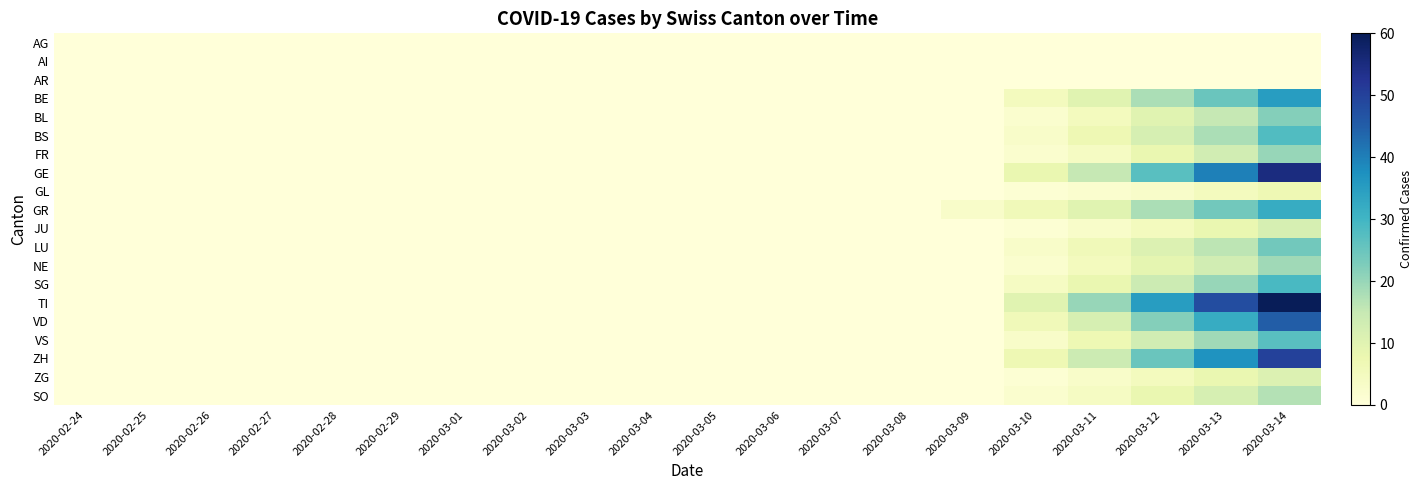

Reading left to right, transcribe all the data shown in this chart.

AG: 2020-02-24=0	2020-02-25=0	2020-02-26=0	2020-02-27=0	2020-02-28=0	2020-02-29=0	2020-03-01=0	2020-03-02=0	2020-03-03=0	2020-03-04=0	2020-03-05=0	2020-03-06=0	2020-03-07=0	2020-03-08=0	2020-03-09=0	2020-03-10=0	2020-03-11=0	2020-03-12=0	2020-03-13=0	2020-03-14=0
AI: 2020-02-24=0	2020-02-25=0	2020-02-26=0	2020-02-27=0	2020-02-28=0	2020-02-29=0	2020-03-01=0	2020-03-02=0	2020-03-03=0	2020-03-04=0	2020-03-05=0	2020-03-06=0	2020-03-07=0	2020-03-08=0	2020-03-09=0	2020-03-10=0	2020-03-11=0	2020-03-12=0	2020-03-13=0	2020-03-14=0
AR: 2020-02-24=0	2020-02-25=0	2020-02-26=0	2020-02-27=0	2020-02-28=0	2020-02-29=0	2020-03-01=0	2020-03-02=0	2020-03-03=0	2020-03-04=0	2020-03-05=0	2020-03-06=0	2020-03-07=0	2020-03-08=0	2020-03-09=0	2020-03-10=0	2020-03-11=0	2020-03-12=0	2020-03-13=0	2020-03-14=0
BE: 2020-02-24=0	2020-02-25=0	2020-02-26=0	2020-02-27=0	2020-02-28=0	2020-02-29=0	2020-03-01=0	2020-03-02=0	2020-03-03=0	2020-03-04=0	2020-03-05=0	2020-03-06=0	2020-03-07=0	2020-03-08=0	2020-03-09=0	2020-03-10=5	2020-03-11=10	2020-03-12=18	2020-03-13=25	2020-03-14=35
BL: 2020-02-24=0	2020-02-25=0	2020-02-26=0	2020-02-27=0	2020-02-28=0	2020-02-29=0	2020-03-01=0	2020-03-02=0	2020-03-03=0	2020-03-04=0	2020-03-05=0	2020-03-06=0	2020-03-07=0	2020-03-08=0	2020-03-09=0	2020-03-10=2	2020-03-11=5	2020-03-12=10	2020-03-13=15	2020-03-14=22
BS: 2020-02-24=0	2020-02-25=0	2020-02-26=0	2020-02-27=0	2020-02-28=0	2020-02-29=0	2020-03-01=0	2020-03-02=0	2020-03-03=0	2020-03-04=0	2020-03-05=0	2020-03-06=0	2020-03-07=0	2020-03-08=0	2020-03-09=0	2020-03-10=3	2020-03-11=7	2020-03-12=12	2020-03-13=18	2020-03-14=28
FR: 2020-02-24=0	2020-02-25=0	2020-02-26=0	2020-02-27=0	2020-02-28=0	2020-02-29=0	2020-03-01=0	2020-03-02=0	2020-03-03=0	2020-03-04=0	2020-03-05=0	2020-03-06=0	2020-03-07=0	2020-03-08=0	2020-03-09=0	2020-03-10=2	2020-03-11=4	2020-03-12=8	2020-03-13=13	2020-03-14=20
GE: 2020-02-24=0	2020-02-25=0	2020-02-26=0	2020-02-27=0	2020-02-28=0	2020-02-29=0	2020-03-01=0	2020-03-02=0	2020-03-03=0	2020-03-04=0	2020-03-05=0	2020-03-06=0	2020-03-07=0	2020-03-08=0	2020-03-09=0	2020-03-10=8	2020-03-11=15	2020-03-12=27	2020-03-13=40	2020-03-14=55
GL: 2020-02-24=0	2020-02-25=0	2020-02-26=0	2020-02-27=0	2020-02-28=0	2020-02-29=0	2020-03-01=0	2020-03-02=0	2020-03-03=0	2020-03-04=0	2020-03-05=0	2020-03-06=0	2020-03-07=0	2020-03-08=0	2020-03-09=0	2020-03-10=1	2020-03-11=2	2020-03-12=3	2020-03-13=5	2020-03-14=7
GR: 2020-02-24=0	2020-02-25=0	2020-02-26=0	2020-02-27=0	2020-02-28=0	2020-02-29=0	2020-03-01=0	2020-03-02=0	2020-03-03=0	2020-03-04=0	2020-03-05=0	2020-03-06=0	2020-03-07=0	2020-03-08=0	2020-03-09=3	2020-03-10=6	2020-03-11=10	2020-03-12=18	2020-03-13=24	2020-03-14=32
JU: 2020-02-24=0	2020-02-25=0	2020-02-26=0	2020-02-27=0	2020-02-28=0	2020-02-29=0	2020-03-01=0	2020-03-02=0	2020-03-03=0	2020-03-04=0	2020-03-05=0	2020-03-06=0	2020-03-07=0	2020-03-08=0	2020-03-09=0	2020-03-10=1	2020-03-11=3	2020-03-12=5	2020-03-13=8	2020-03-14=12
LU: 2020-02-24=0	2020-02-25=0	2020-02-26=0	2020-02-27=0	2020-02-28=0	2020-02-29=0	2020-03-01=0	2020-03-02=0	2020-03-03=0	2020-03-04=0	2020-03-05=0	2020-03-06=0	2020-03-07=0	2020-03-08=0	2020-03-09=0	2020-03-10=3	2020-03-11=6	2020-03-12=11	2020-03-13=16	2020-03-14=24
NE: 2020-02-24=0	2020-02-25=0	2020-02-26=0	2020-02-27=0	2020-02-28=0	2020-02-29=0	2020-03-01=0	2020-03-02=0	2020-03-03=0	2020-03-04=0	2020-03-05=0	2020-03-06=0	2020-03-07=0	2020-03-08=0	2020-03-09=0	2020-03-10=2	2020-03-11=5	2020-03-12=9	2020-03-13=13	2020-03-14=19
SG: 2020-02-24=0	2020-02-25=0	2020-02-26=0	2020-02-27=0	2020-02-28=0	2020-02-29=0	2020-03-01=0	2020-03-02=0	2020-03-03=0	2020-03-04=0	2020-03-05=0	2020-03-06=0	2020-03-07=0	2020-03-08=0	2020-03-09=0	2020-03-10=4	2020-03-11=8	2020-03-12=14	2020-03-13=20	2020-03-14=29
TI: 2020-02-24=0	2020-02-25=0	2020-02-26=0	2020-02-27=0	2020-02-28=0	2020-02-29=0	2020-03-01=0	2020-03-02=0	2020-03-03=0	2020-03-04=0	2020-03-05=0	2020-03-06=0	2020-03-07=0	2020-03-08=0	2020-03-09=0	2020-03-10=10	2020-03-11=20	2020-03-12=35	2020-03-13=48	2020-03-14=60
VD: 2020-02-24=0	2020-02-25=0	2020-02-26=0	2020-02-27=0	2020-02-28=0	2020-02-29=0	2020-03-01=0	2020-03-02=0	2020-03-03=0	2020-03-04=0	2020-03-05=0	2020-03-06=0	2020-03-07=0	2020-03-08=0	2020-03-09=0	2020-03-10=6	2020-03-11=12	2020-03-12=22	2020-03-13=32	2020-03-14=45
VS: 2020-02-24=0	2020-02-25=0	2020-02-26=0	2020-02-27=0	2020-02-28=0	2020-02-29=0	2020-03-01=0	2020-03-02=0	2020-03-03=0	2020-03-04=0	2020-03-05=0	2020-03-06=0	2020-03-07=0	2020-03-08=0	2020-03-09=0	2020-03-10=3	2020-03-11=7	2020-03-12=13	2020-03-13=19	2020-03-14=27
ZH: 2020-02-24=0	2020-02-25=0	2020-02-26=0	2020-02-27=0	2020-02-28=0	2020-02-29=0	2020-03-01=0	2020-03-02=0	2020-03-03=0	2020-03-04=0	2020-03-05=0	2020-03-06=0	2020-03-07=0	2020-03-08=0	2020-03-09=0	2020-03-10=7	2020-03-11=14	2020-03-12=25	2020-03-13=37	2020-03-14=50
ZG: 2020-02-24=0	2020-02-25=0	2020-02-26=0	2020-02-27=0	2020-02-28=0	2020-02-29=0	2020-03-01=0	2020-03-02=0	2020-03-03=0	2020-03-04=0	2020-03-05=0	2020-03-06=0	2020-03-07=0	2020-03-08=0	2020-03-09=0	2020-03-10=1	2020-03-11=3	2020-03-12=5	2020-03-13=8	2020-03-14=11
SO: 2020-02-24=0	2020-02-25=0	2020-02-26=0	2020-02-27=0	2020-02-28=0	2020-02-29=0	2020-03-01=0	2020-03-02=0	2020-03-03=0	2020-03-04=0	2020-03-05=0	2020-03-06=0	2020-03-07=0	2020-03-08=0	2020-03-09=0	2020-03-10=2	2020-03-11=4	2020-03-12=8	2020-03-13=12	2020-03-14=17